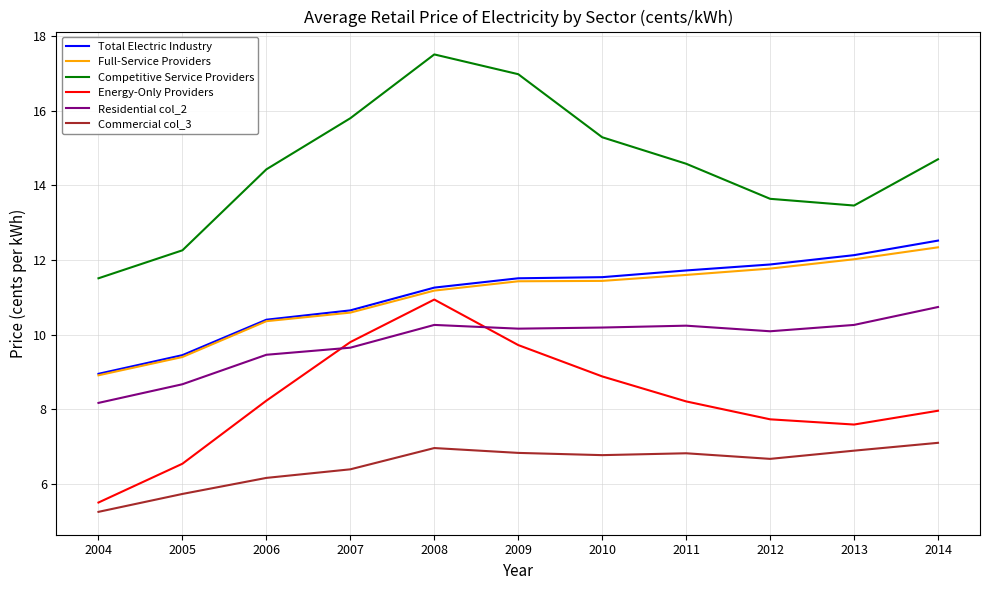

True or false: Residential col_2 has more than 1 points higher than both neighbors.

True